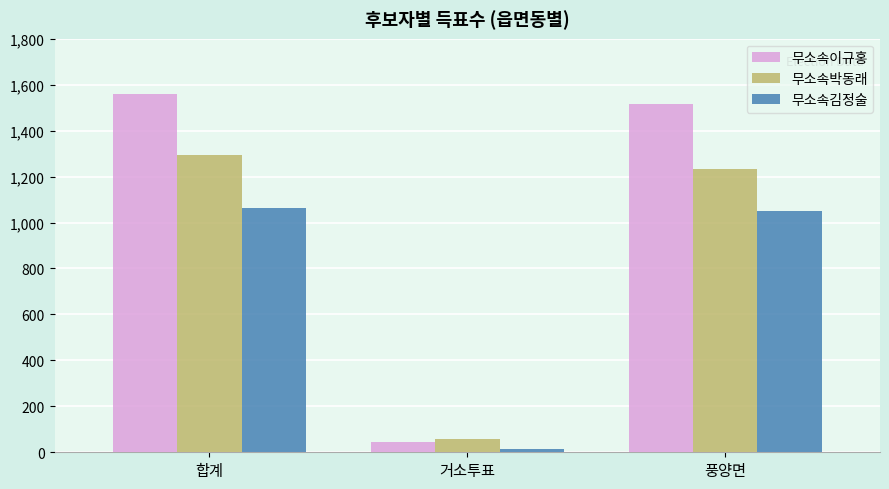

What value does the 무소속이규홍 series have at 거소투표?

46